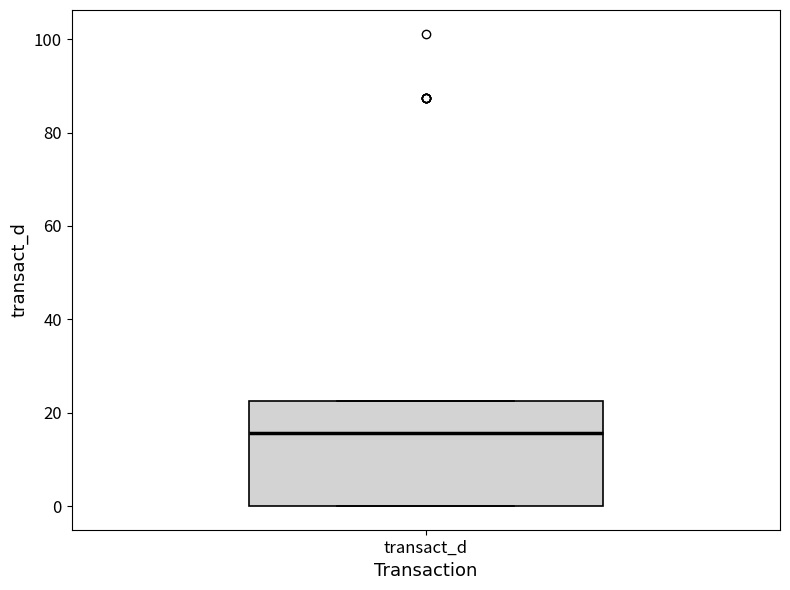

Transcribe this box plot: give where the median line is, the range the box spans, and where the two whiskers end, as read against the y-axis. The values are not printed on the chart, so give them approximately, as read against the axis.

median 16, box 0 to 22, whiskers 0 to 22